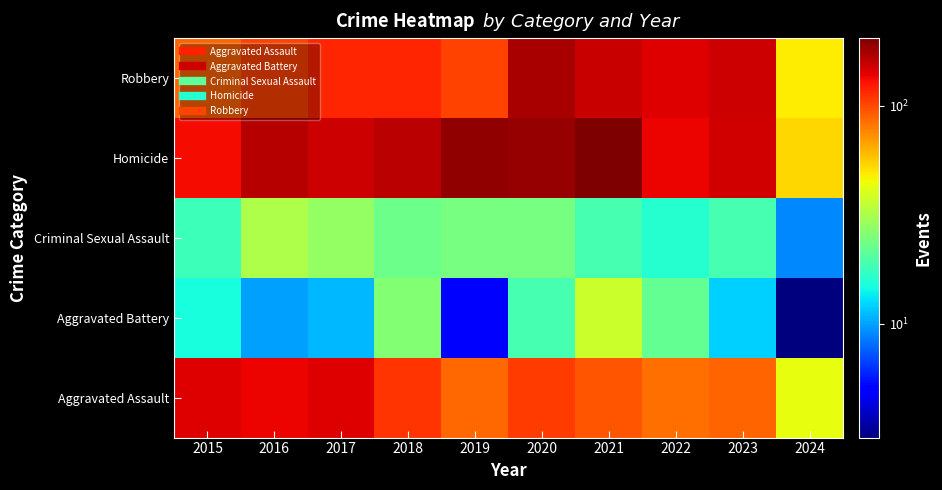

Reading left to right, transcribe all the data shown in this chart.

Robbery: 2015=89	2016=103	2017=118	2018=118	2019=103	2020=176	2021=157	2022=143	2023=153	2024=48
Homicide: 2015=133	2016=168	2017=154	2018=163	2019=190	2020=188	2021=205	2022=137	2023=152	2024=53
Criminal Sexual Assault: 2015=18	2016=32	2017=28	2018=23	2019=24	2020=24	2021=19	2022=16	2023=19	2024=9
Aggravated Battery: 2015=15	2016=10	2017=11	2018=26	2019=5	2020=19	2021=37	2022=22	2023=12	2024=3
Aggravated Assault: 2015=143	2016=137	2017=144	2018=110	2019=88	2020=107	2021=95	2022=85	2023=89	2024=43